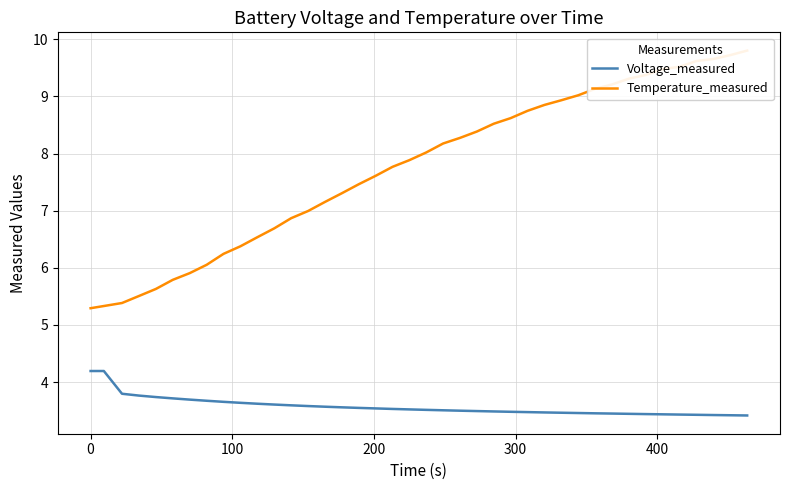

What is the maximum value for Voltage_measured?

4.2